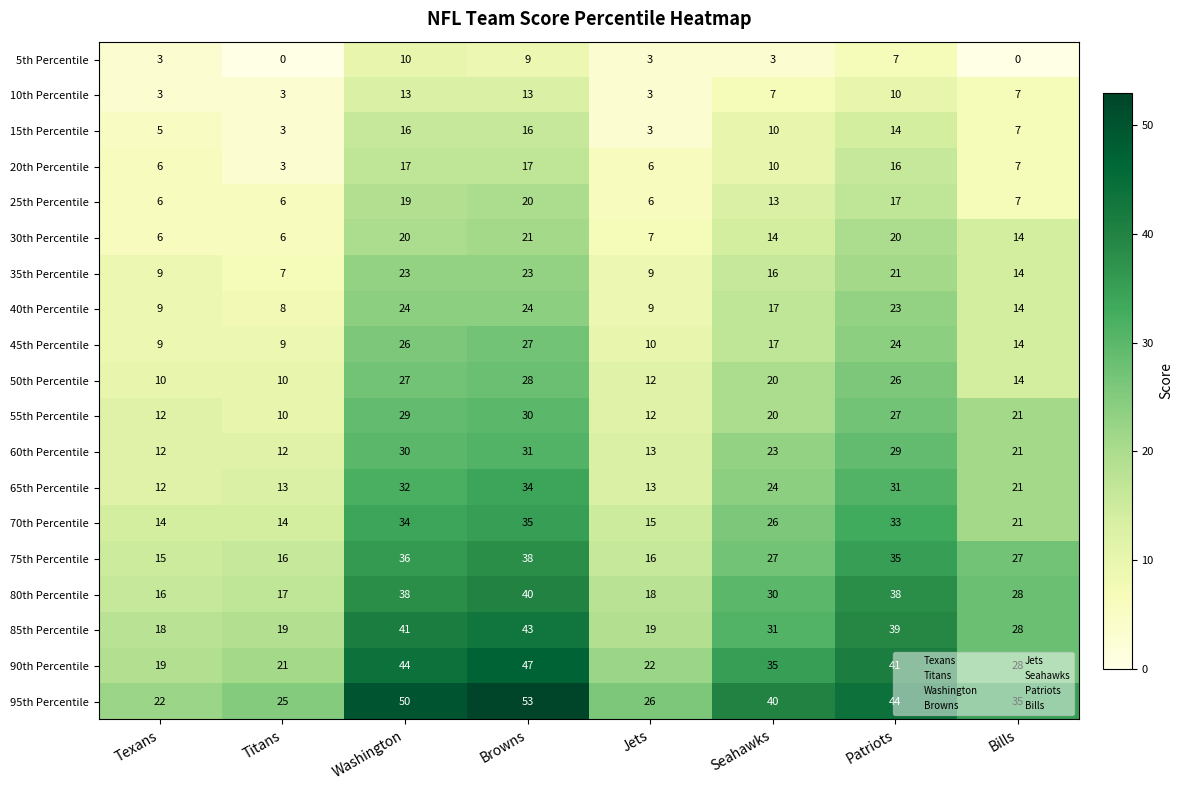

Which series has the widest spread of values?

95th Percentile